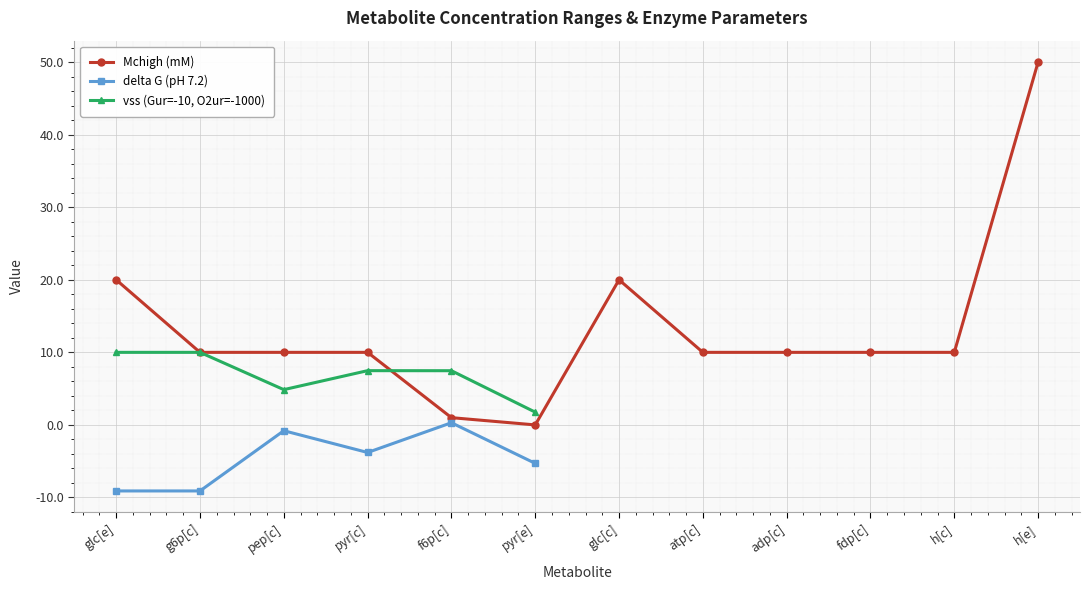

What is the highest value of the delta G (pH 7.2) series?

0.3